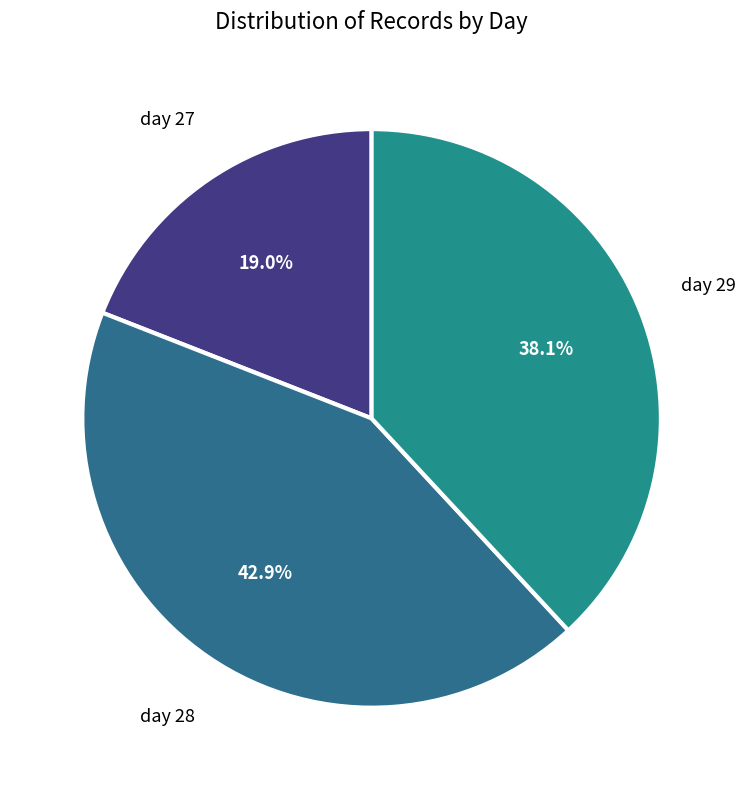

How many slices are in this pie chart?

3